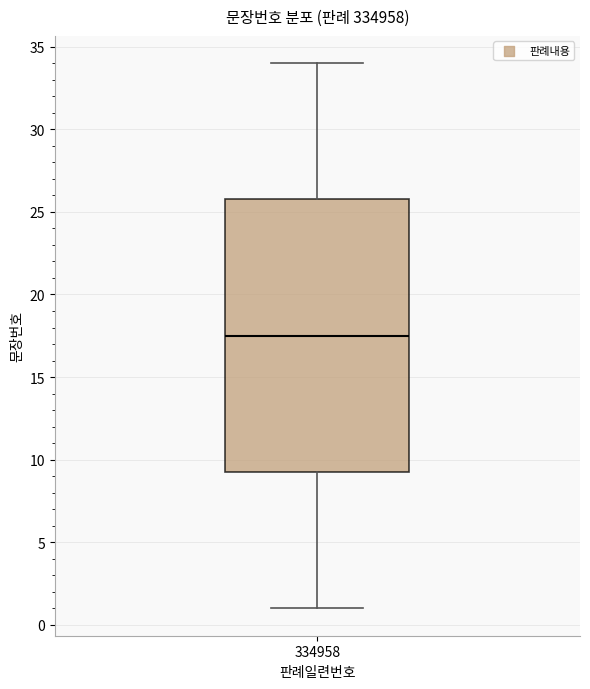

Where does the median line of the box at x = 334958 sit on the y-axis? The values are not printed on the chart, so give them approximately, as read against the axis.

17.5